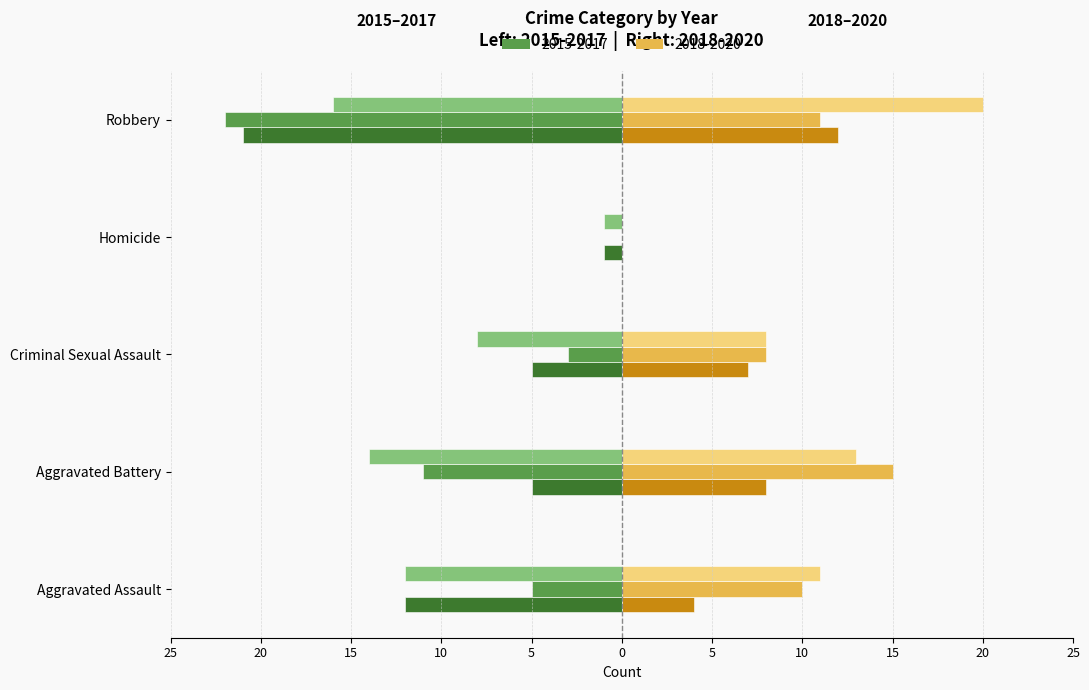

Which series changed the most between Aggravated Assault and Robbery?

Left 2015